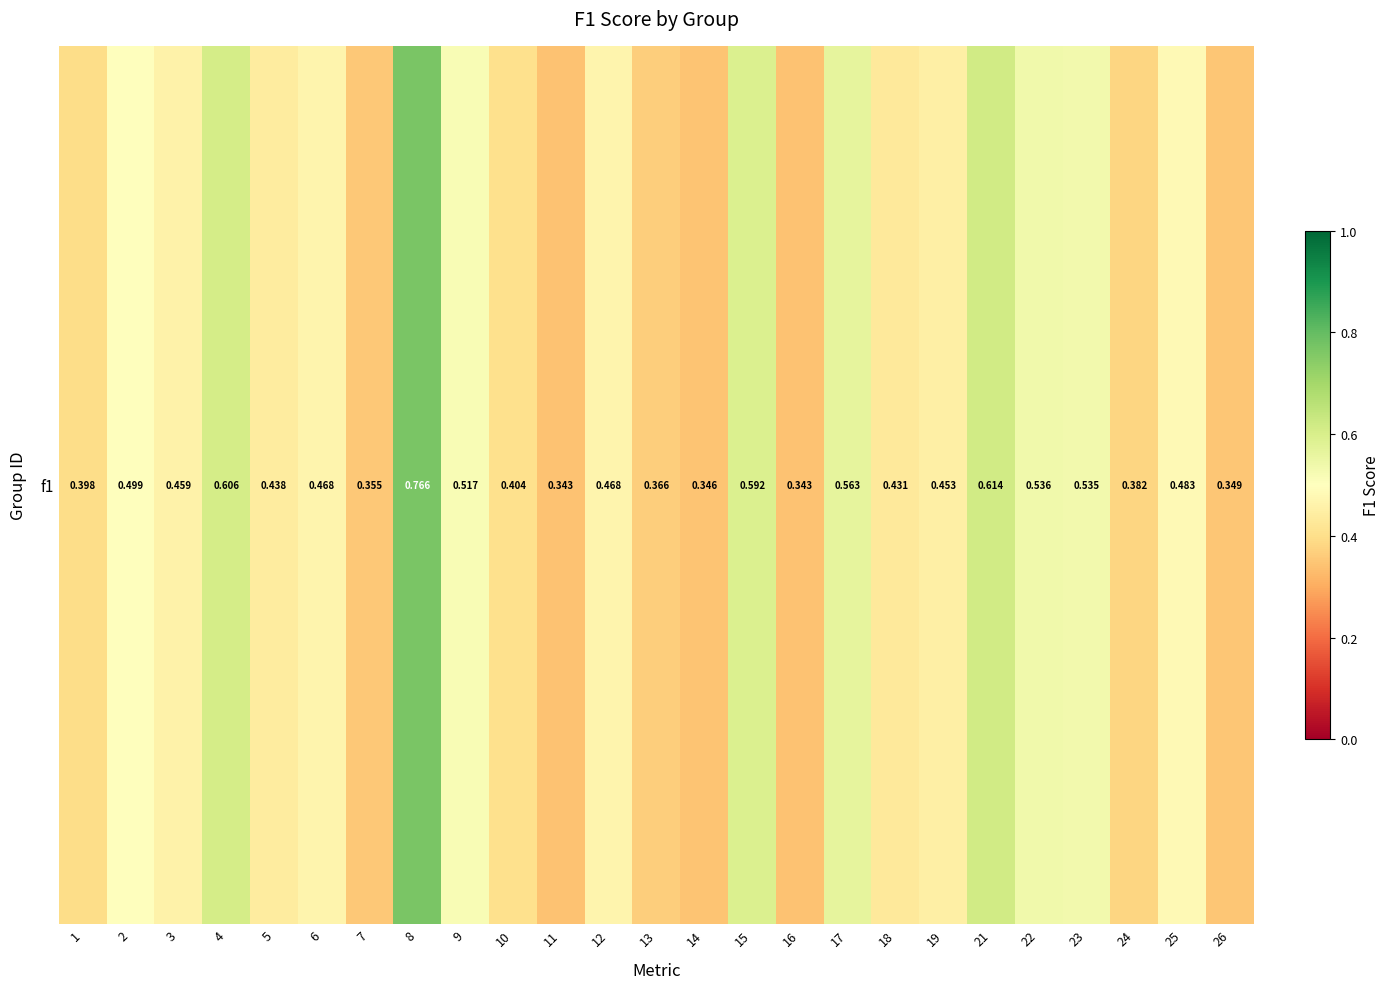

Reading left to right, extract all data points from this chart.

0.4	0.5	0.5	0.6	0.4	0.5	0.4	0.8	0.5	0.4	0.3	0.5	0.4	0.3	0.6	0.3	0.6	0.4	0.5	0.6	0.5	0.5	0.4	0.5	0.3